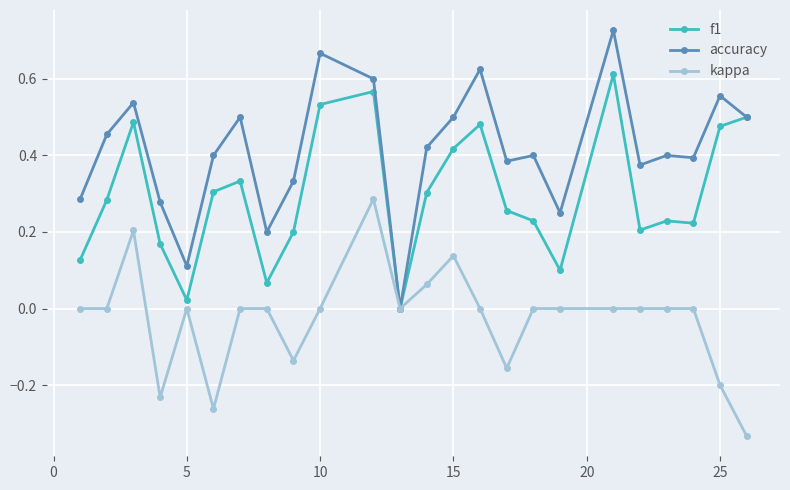

True or false: accuracy has more than 1 points higher than both neighbors.

True